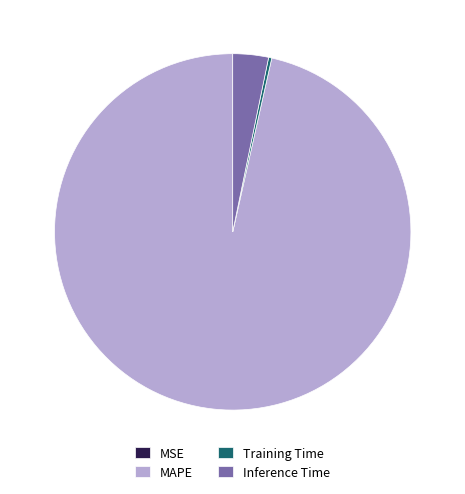

Which has a higher value, Training Time or Inference Time?

Inference Time